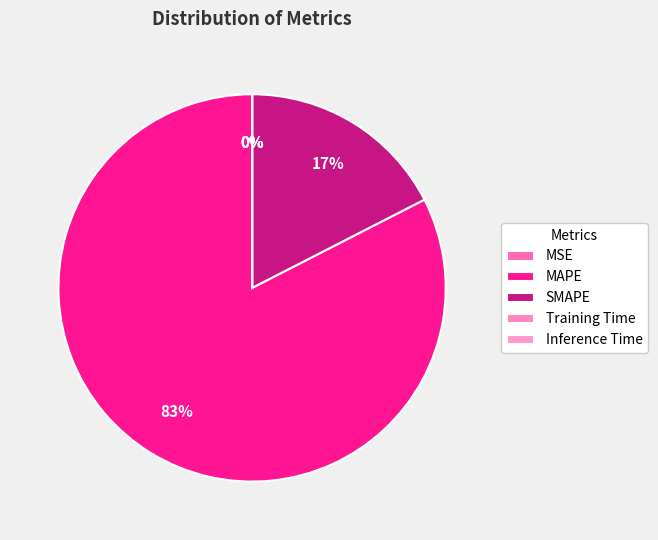

What is the smallest slice in the pie chart?

MSE